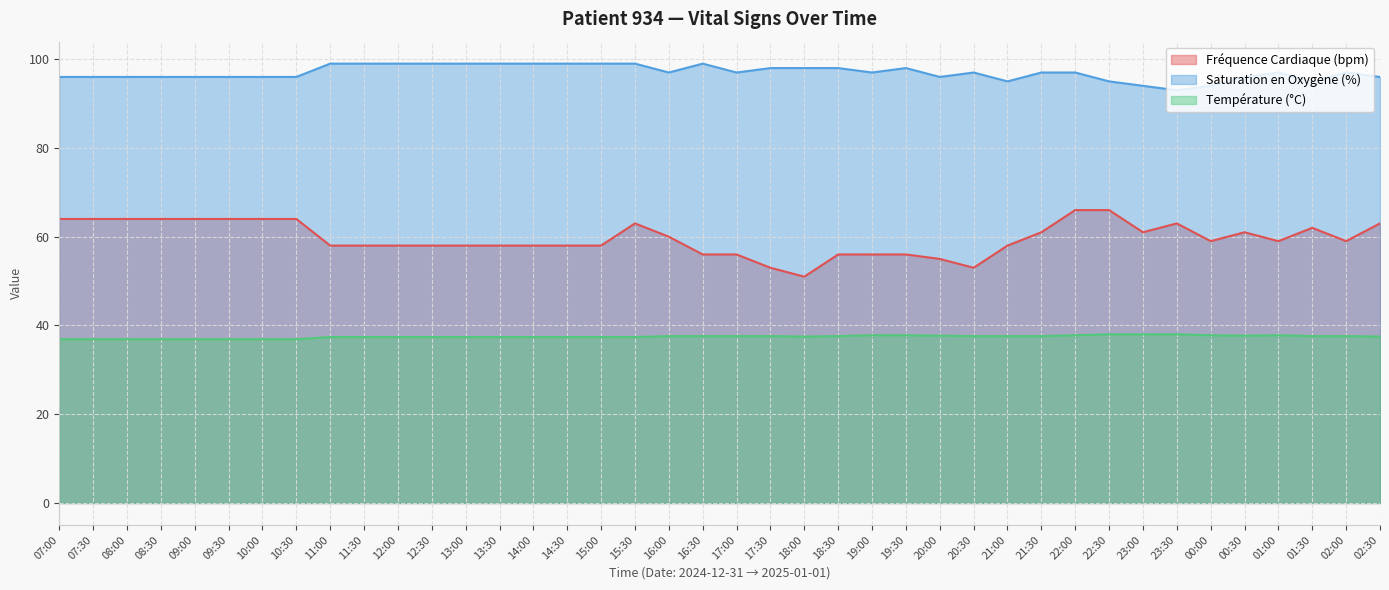

True or false: Saturation en Oxygène (%) has a value of 140.2 at 20:30.

False